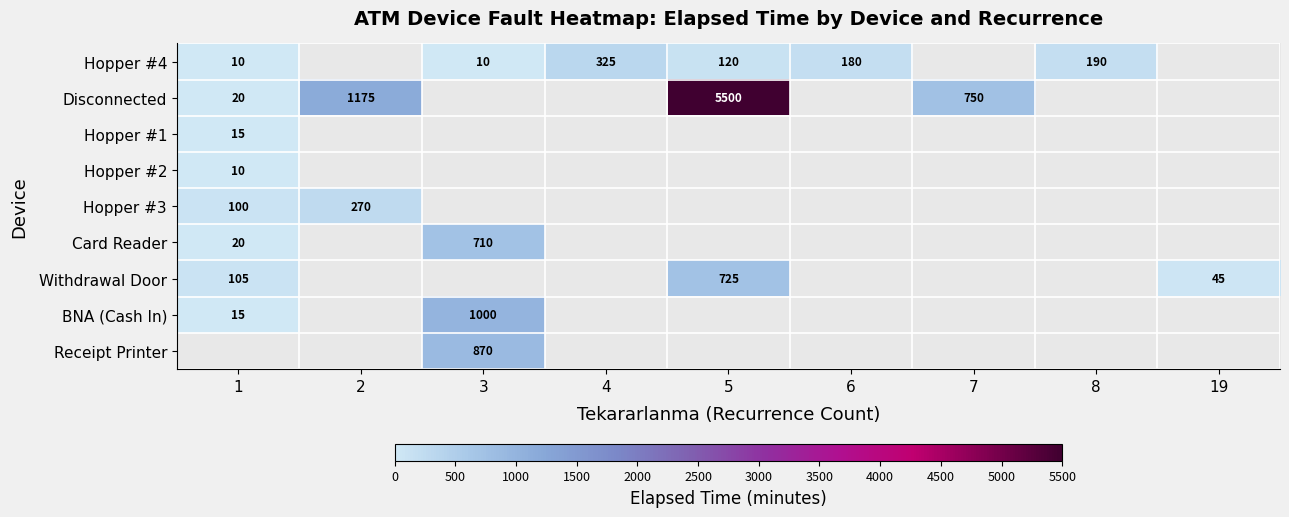

Is the value of Disconnected at 7 greater than the value of Hopper #3 at 1?

Yes